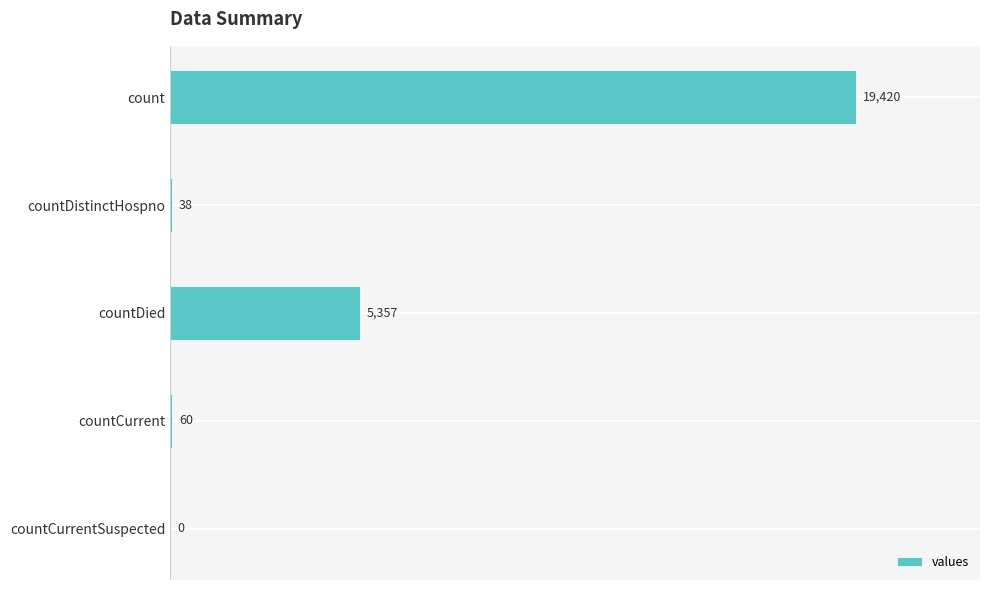

Which label corresponds to the largest value in the chart?

count